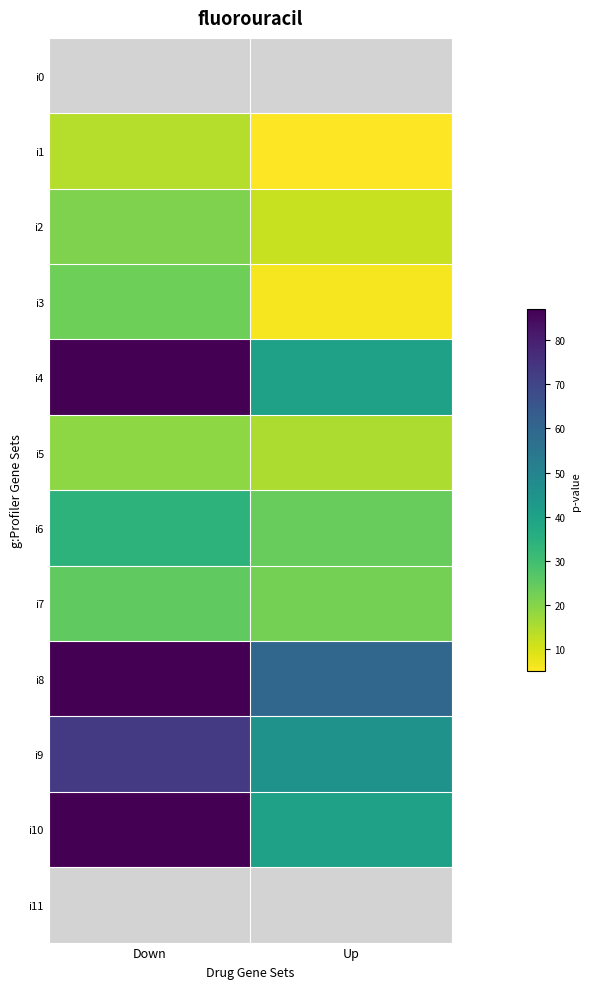

Which series has the largest total across all categories?

i8